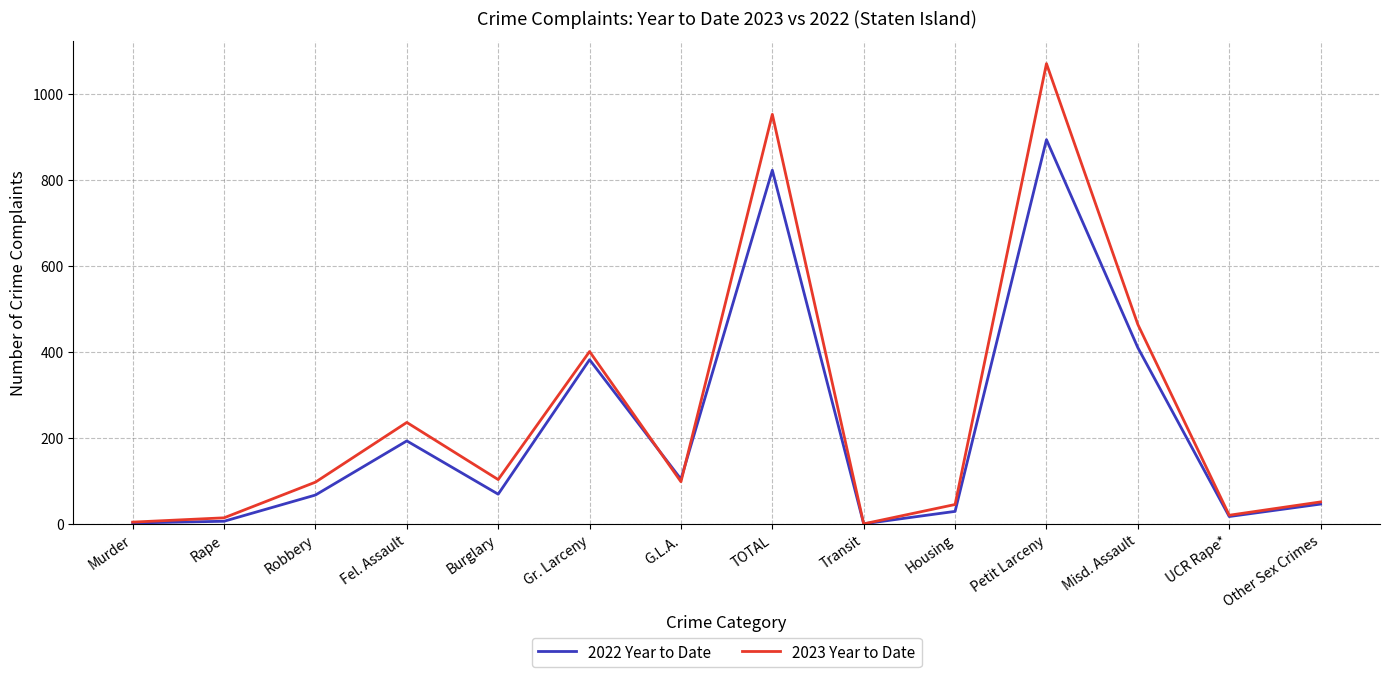

What value does the 2023 Year to Date series have at Burglary?

103